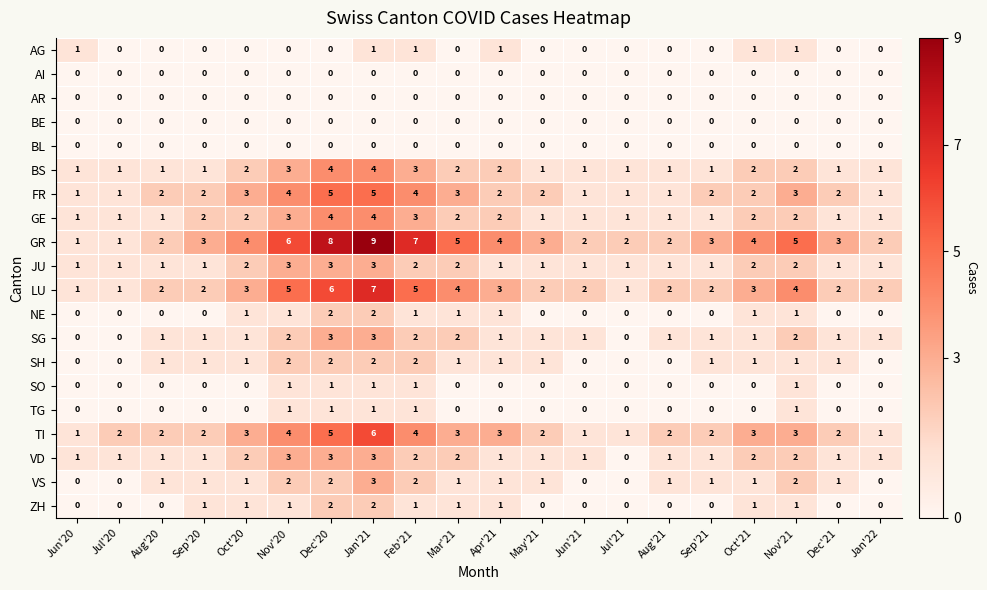

What is the difference between the second highest and minimum values in the VD series?

3